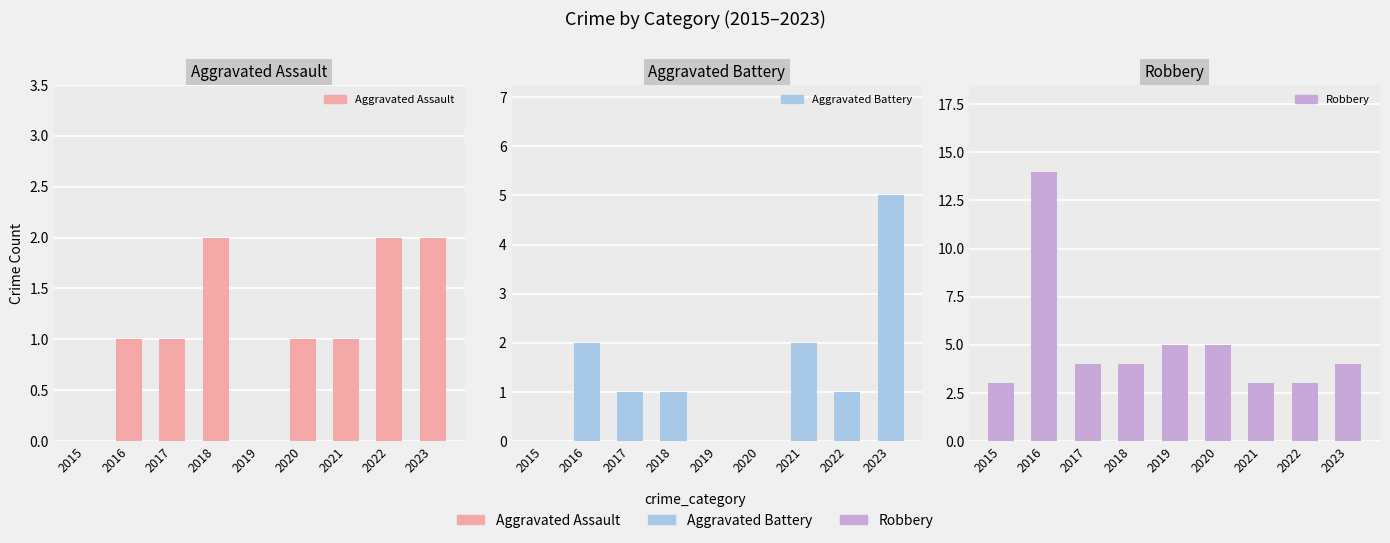

The Aggravated Assault series shows 1 at 2018. True or false?

False